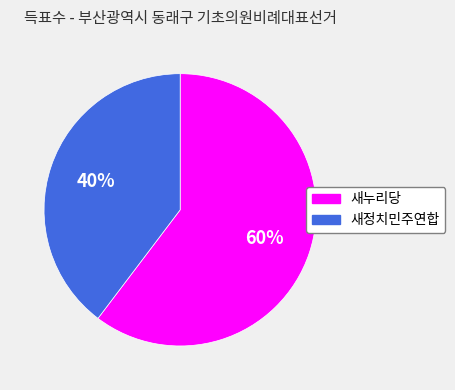

Combined, do 새누리당 and 새정치민주연합 account for over 50%?

Yes